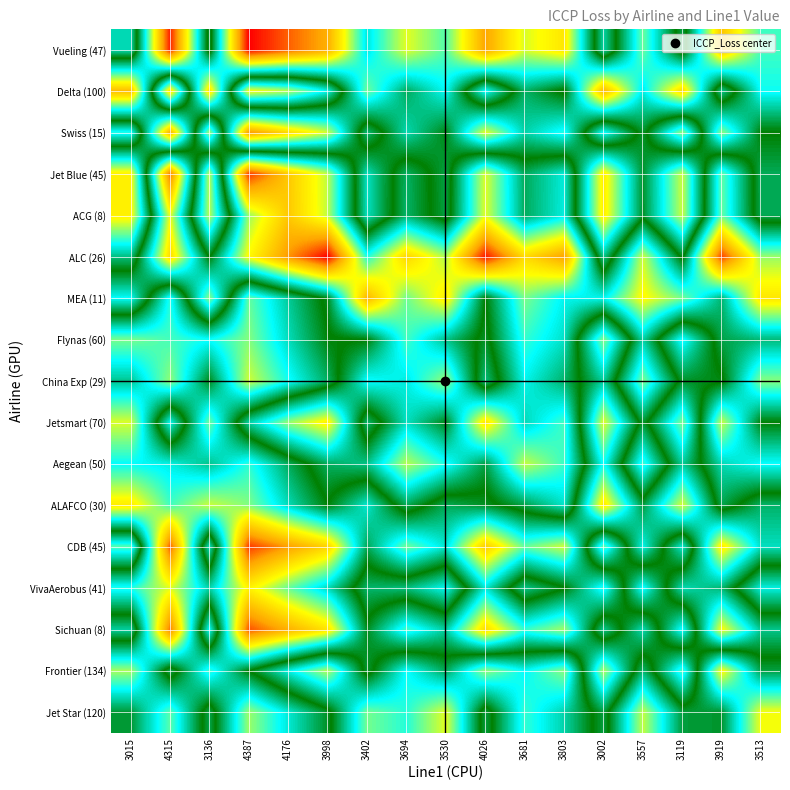

Which category has the highest value across all series?

3998